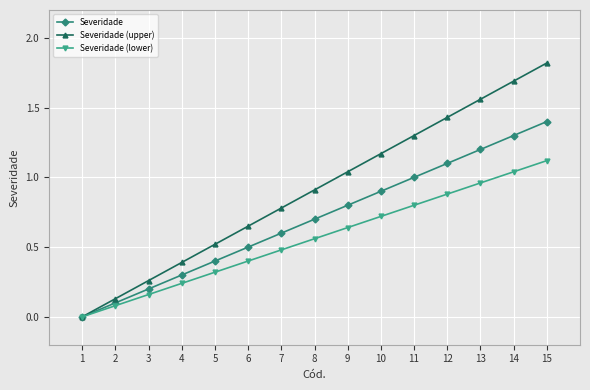

The Severidade series shows 0.6 at 14. True or false?

False